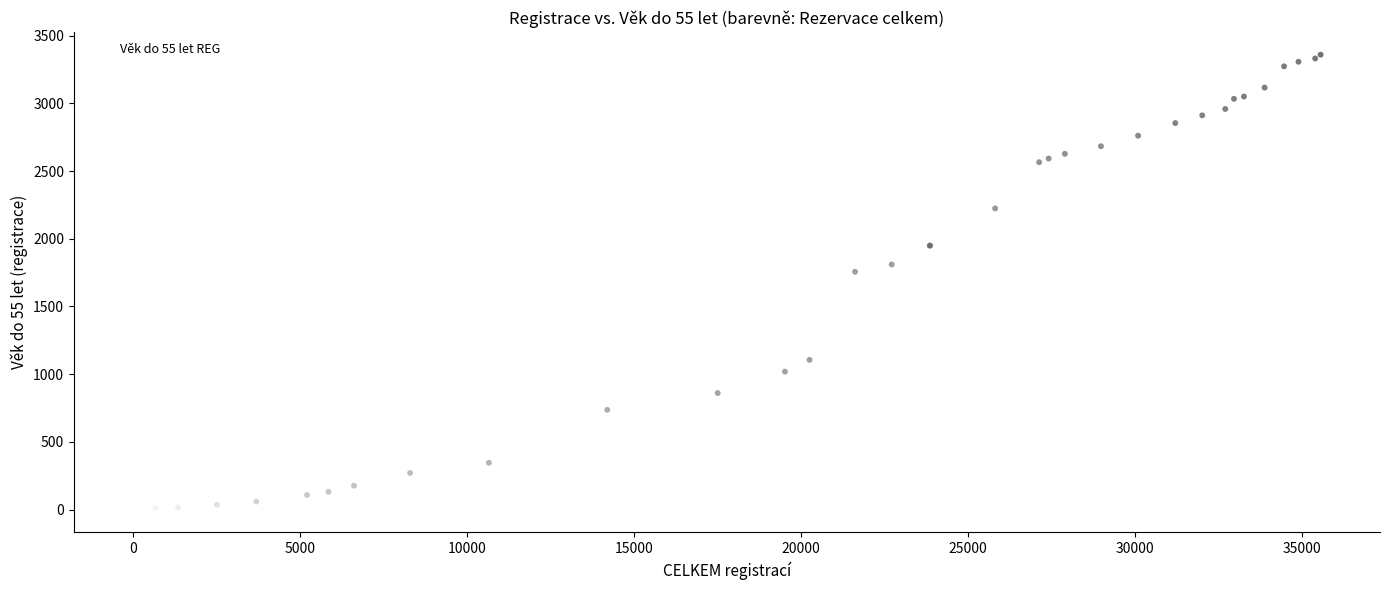

What Y value in the scatter plot is closest to 1679?

1756